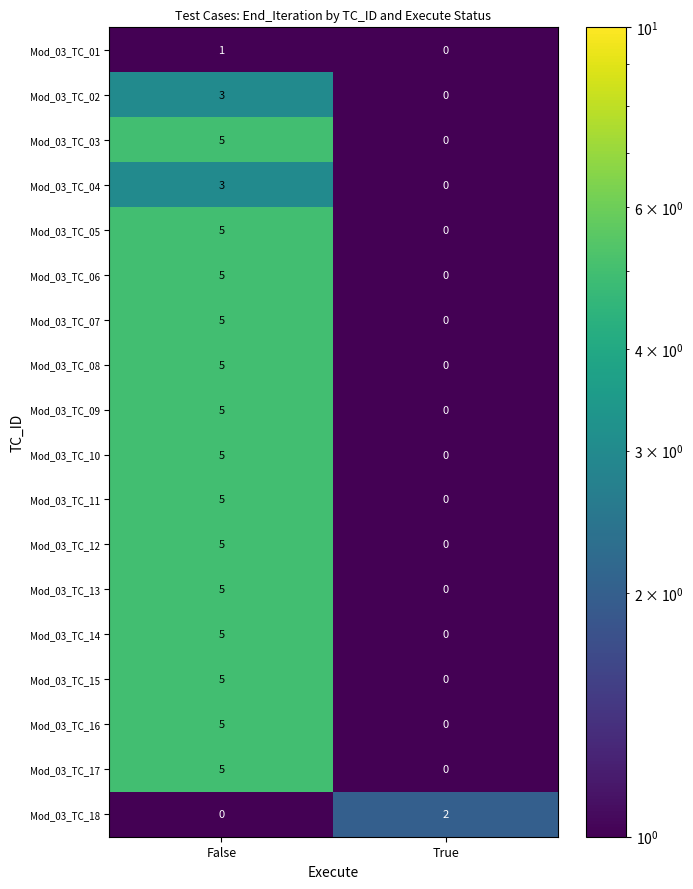

At which category is the sum across all series the highest?

False